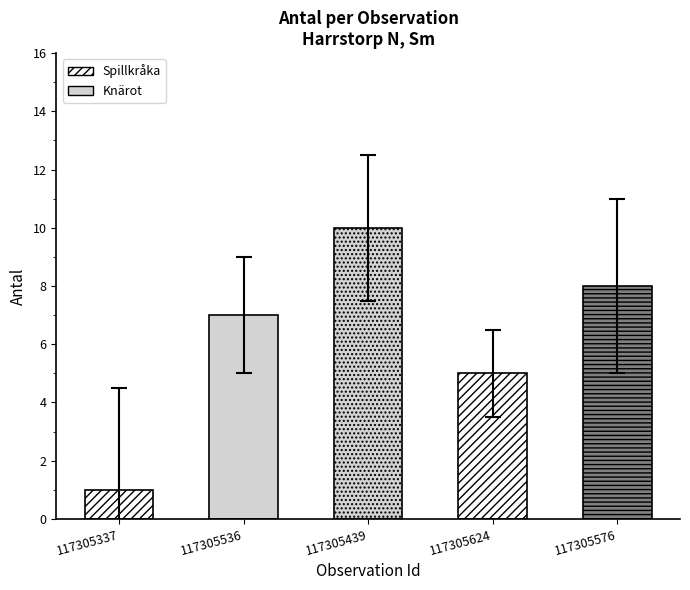

Are the bars horizontal?

No